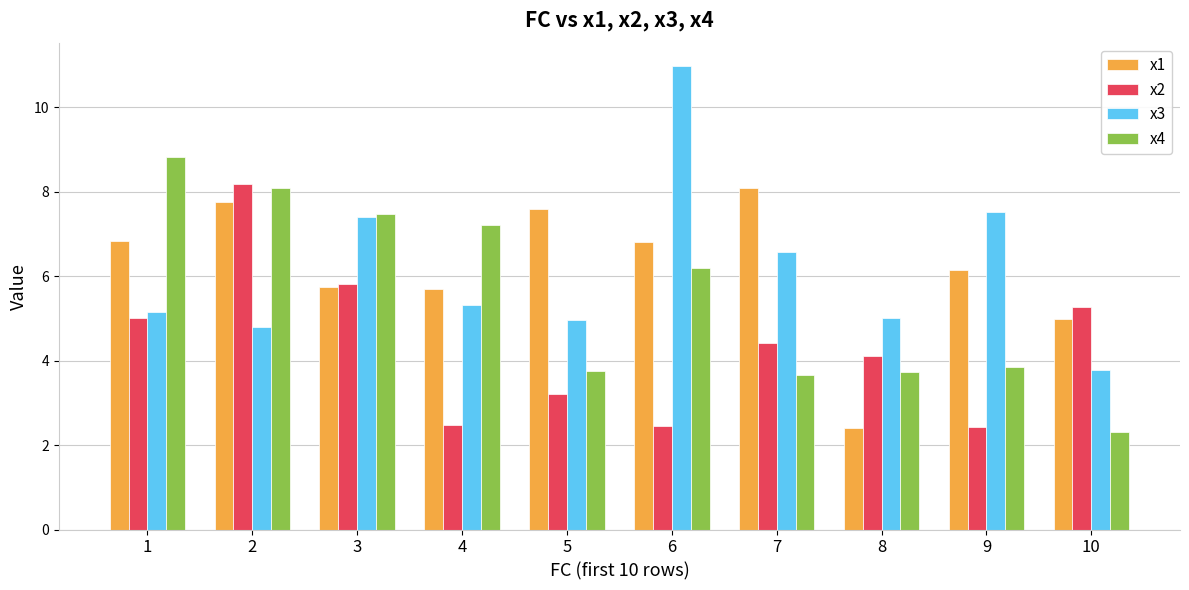

What is the difference between the x3 values at 10 and 7?

2.8